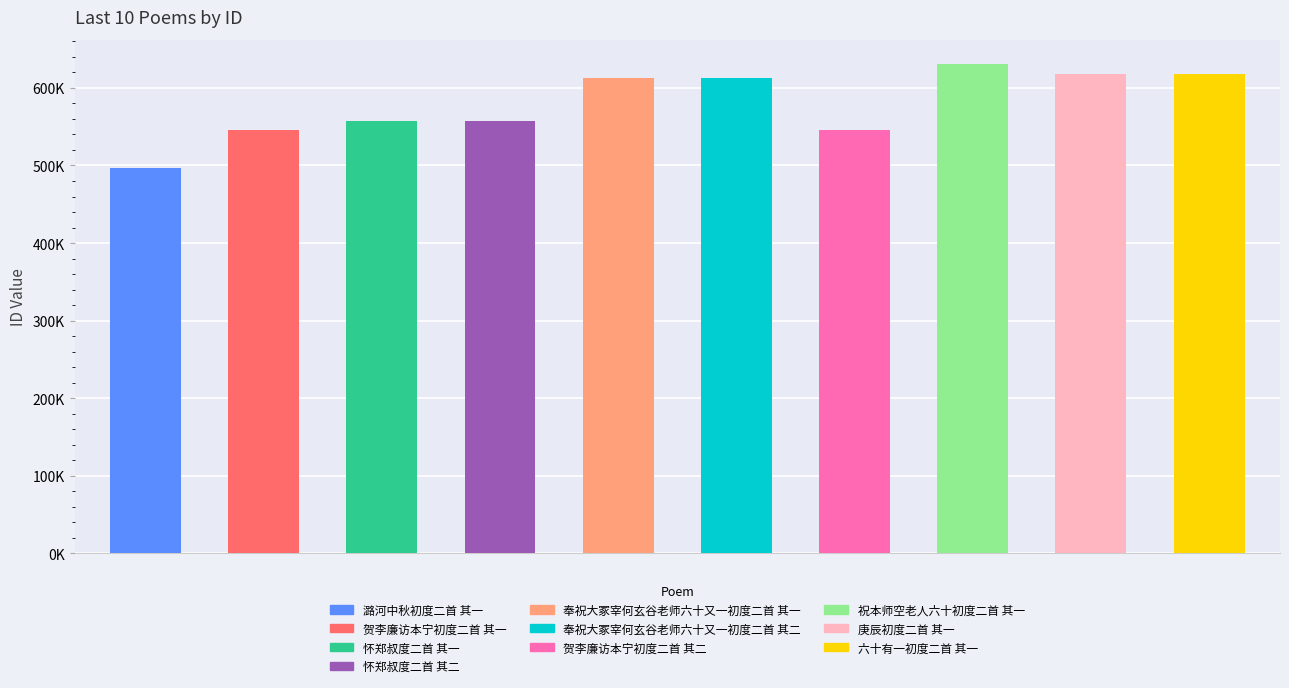

Does the chart contain any negative values?

No